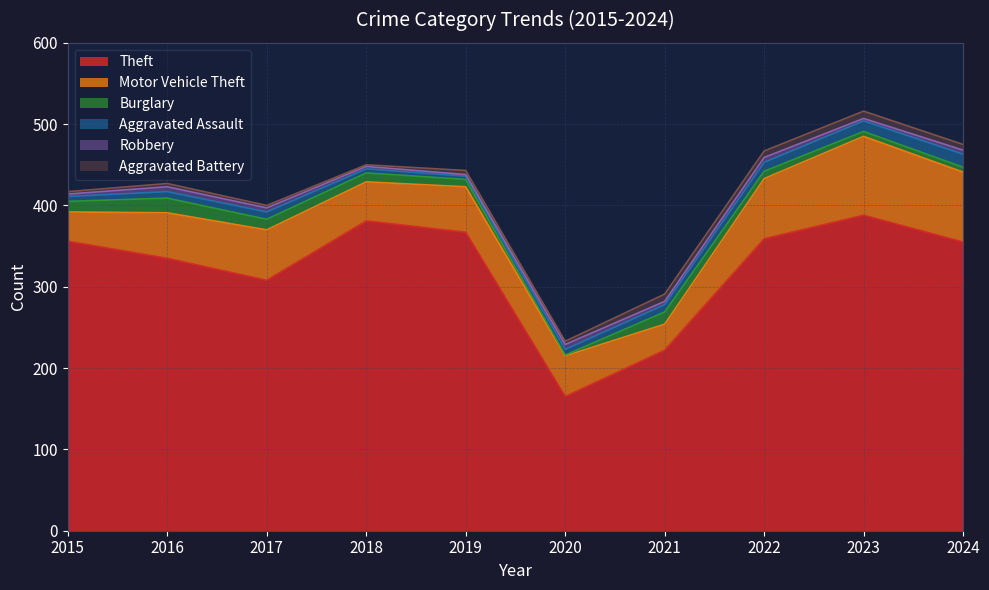

How many data points does each series have?

10